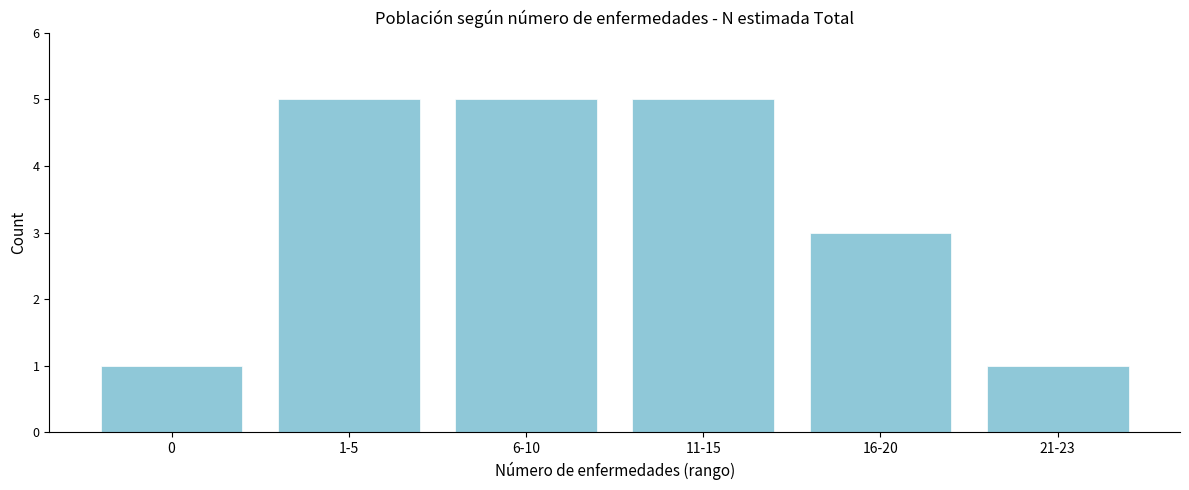

Reading left to right, extract all data points from this chart.

1	5	5	5	3	1